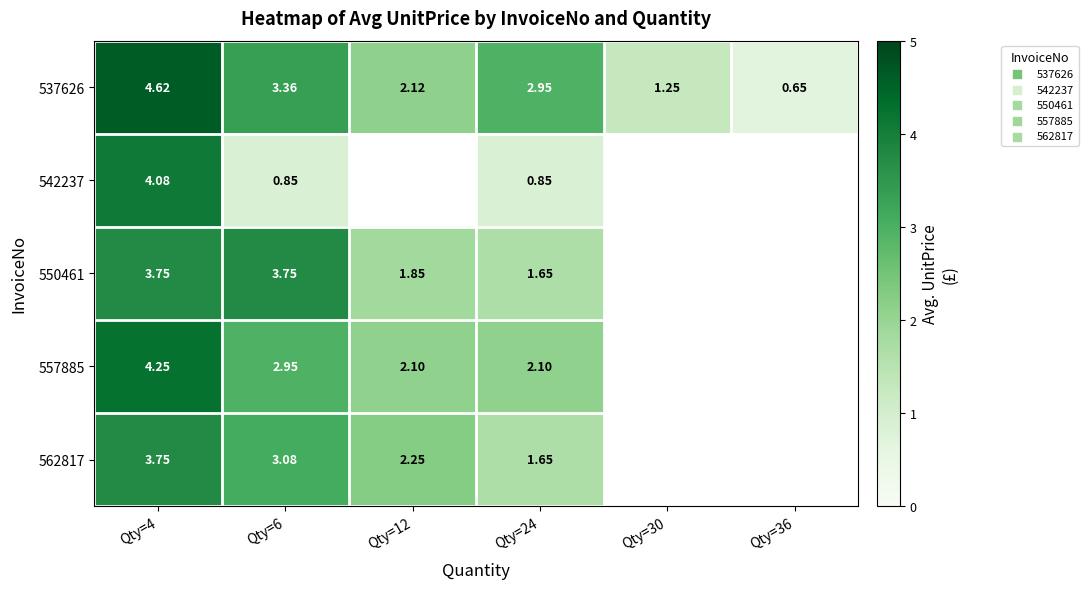

Is the value of 550461 at Qty=4 greater than the value of 557885 at Qty=6?

Yes